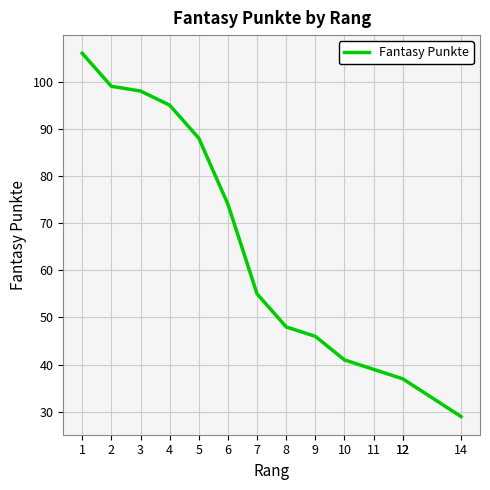

Approximately how many times larger is the value at 11 compared to 10?

1.0